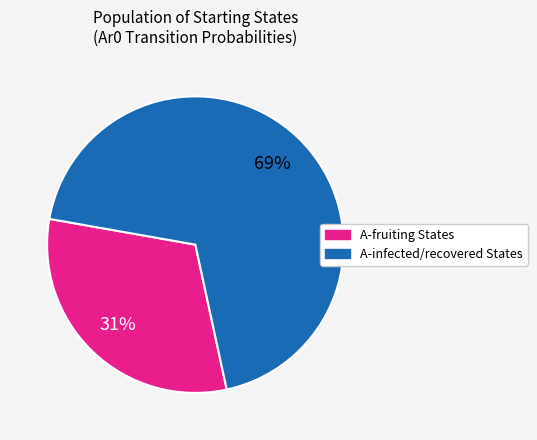

To the nearest percent, what is the average slice percentage?

50%